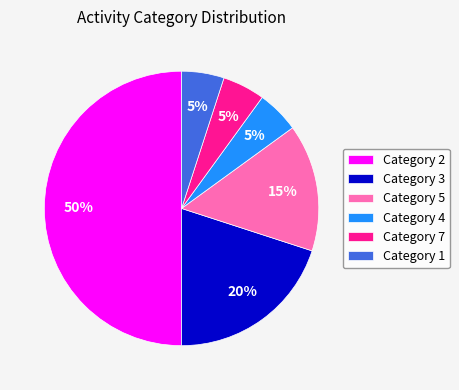

What percentage is the Category 4 slice, to the nearest percent?

5%